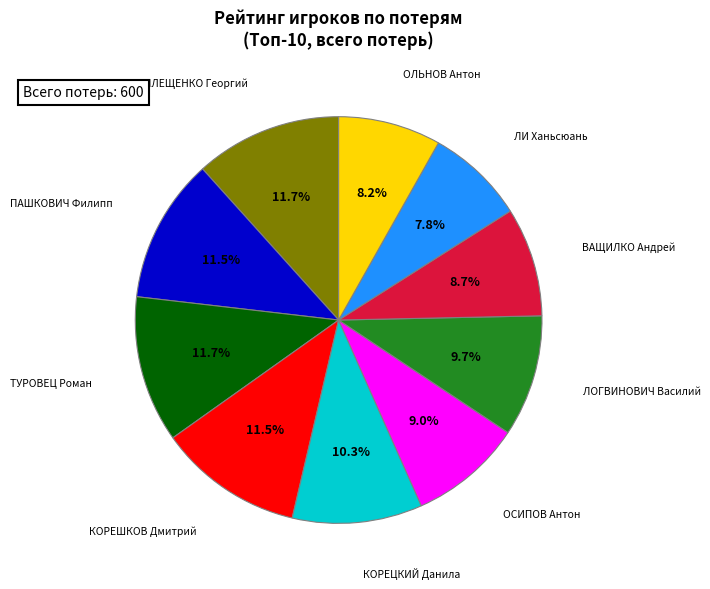

Is there a majority slice in this chart?

No